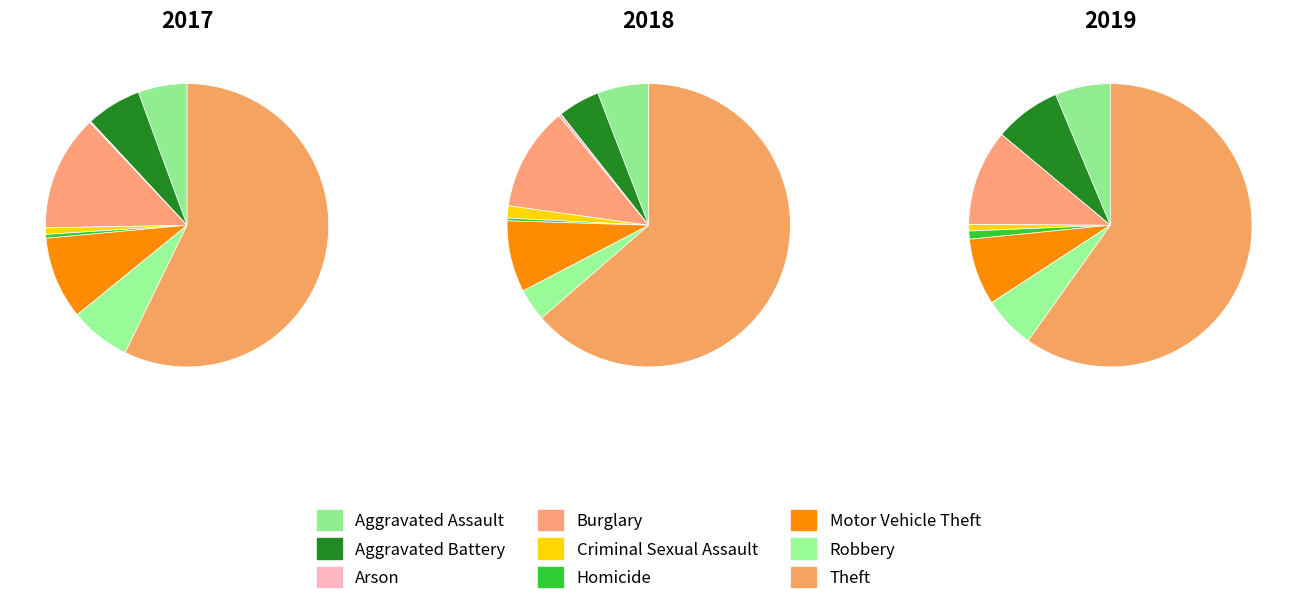

Rank the categories by 2018 value from highest to lowest.

Theft, Burglary, Motor Vehicle Theft, Aggravated Assault, Aggravated Battery, Robbery, Criminal Sexual Assault, Arson, Homicide